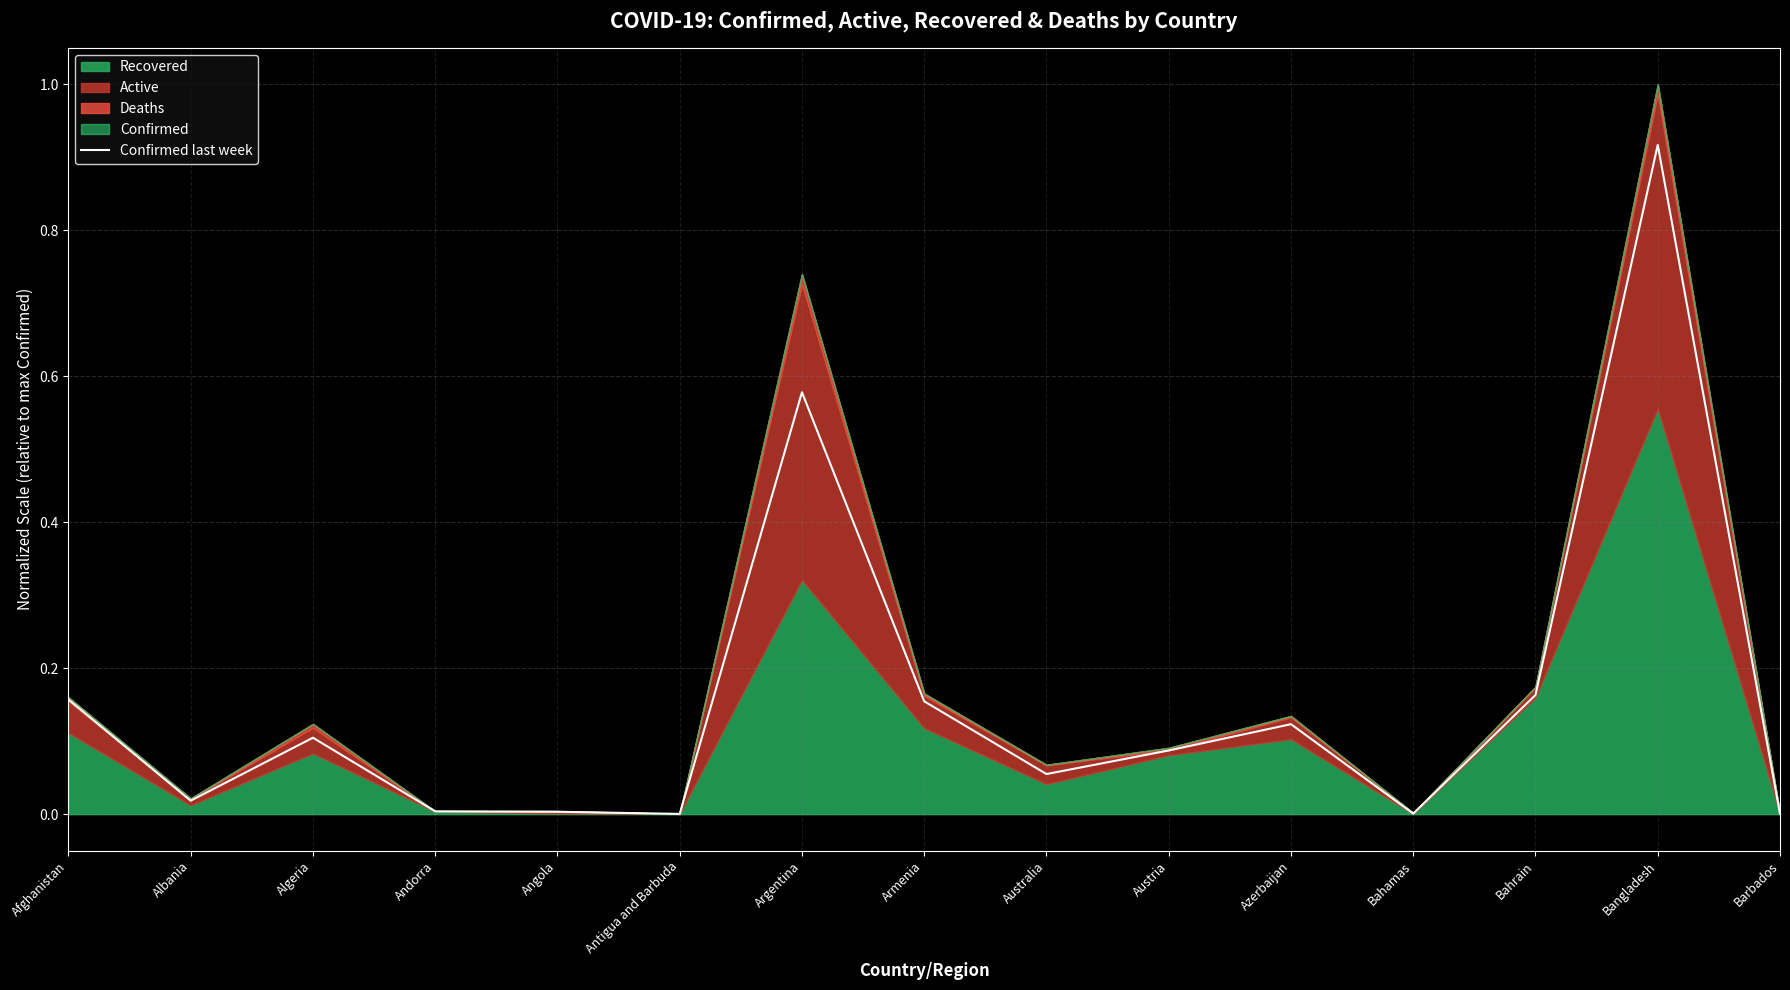

What is the difference between the values at Bahamas and Bahrain?

0.2